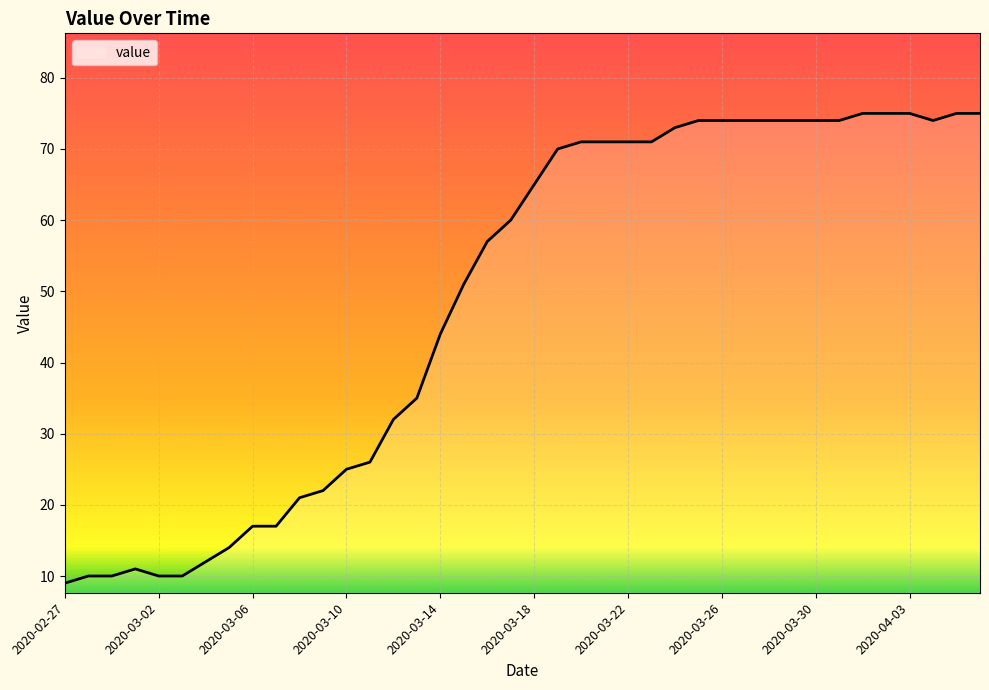

What is the greatest value displayed?

75